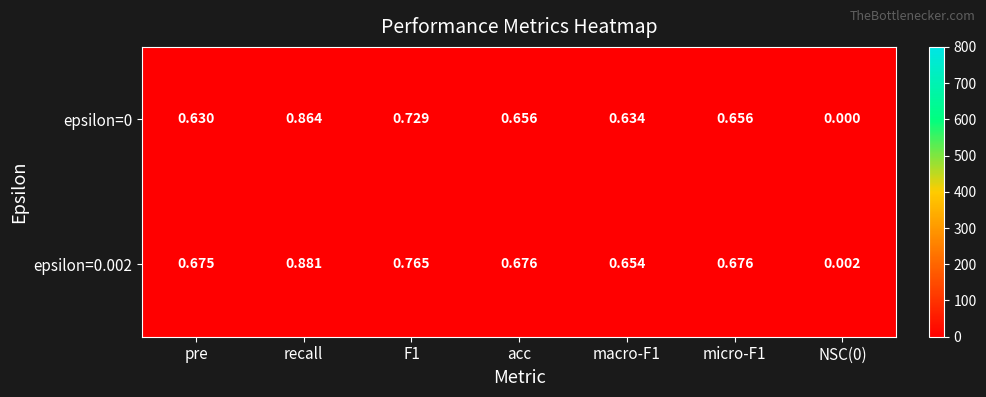

Is the value of epsilon=0 at pre greater than the value of epsilon=0.002 at acc?

No